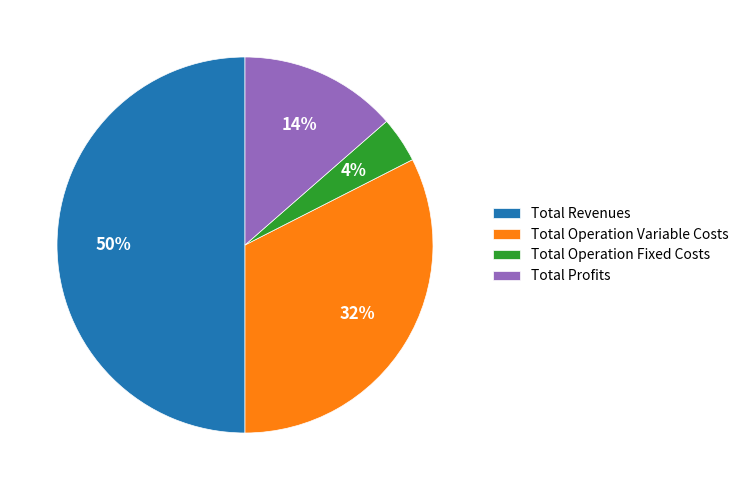

Combined, do Total Profits and Total Operation Fixed Costs account for over 50%?

No